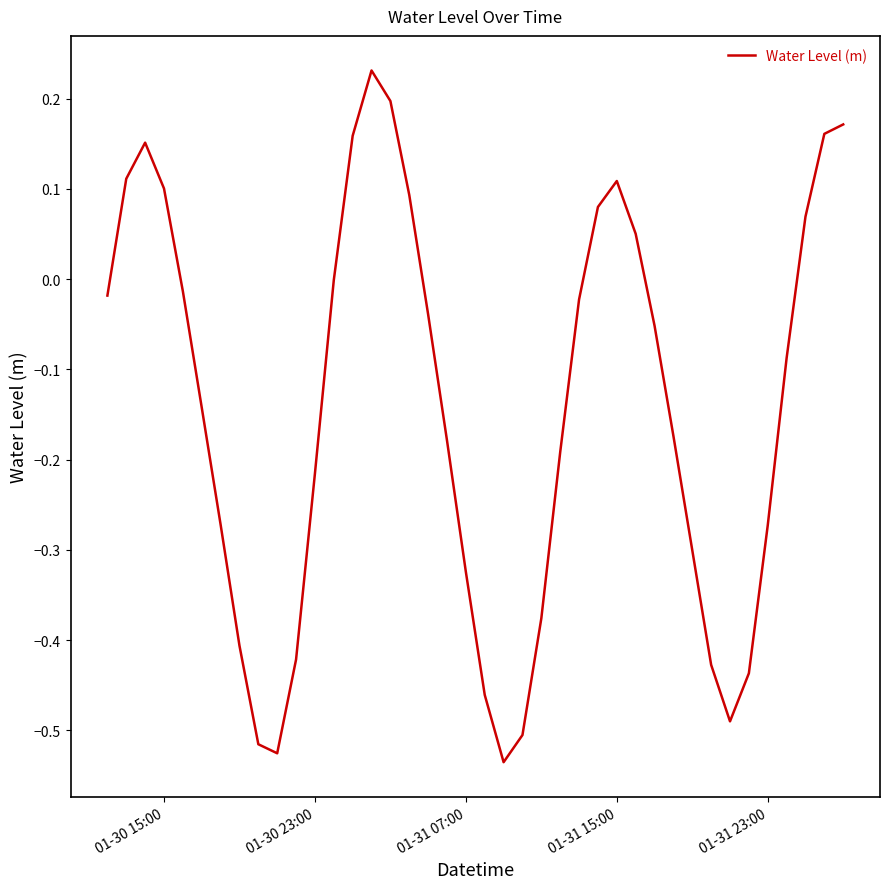

What is the difference between the maximum and minimum values?

0.8